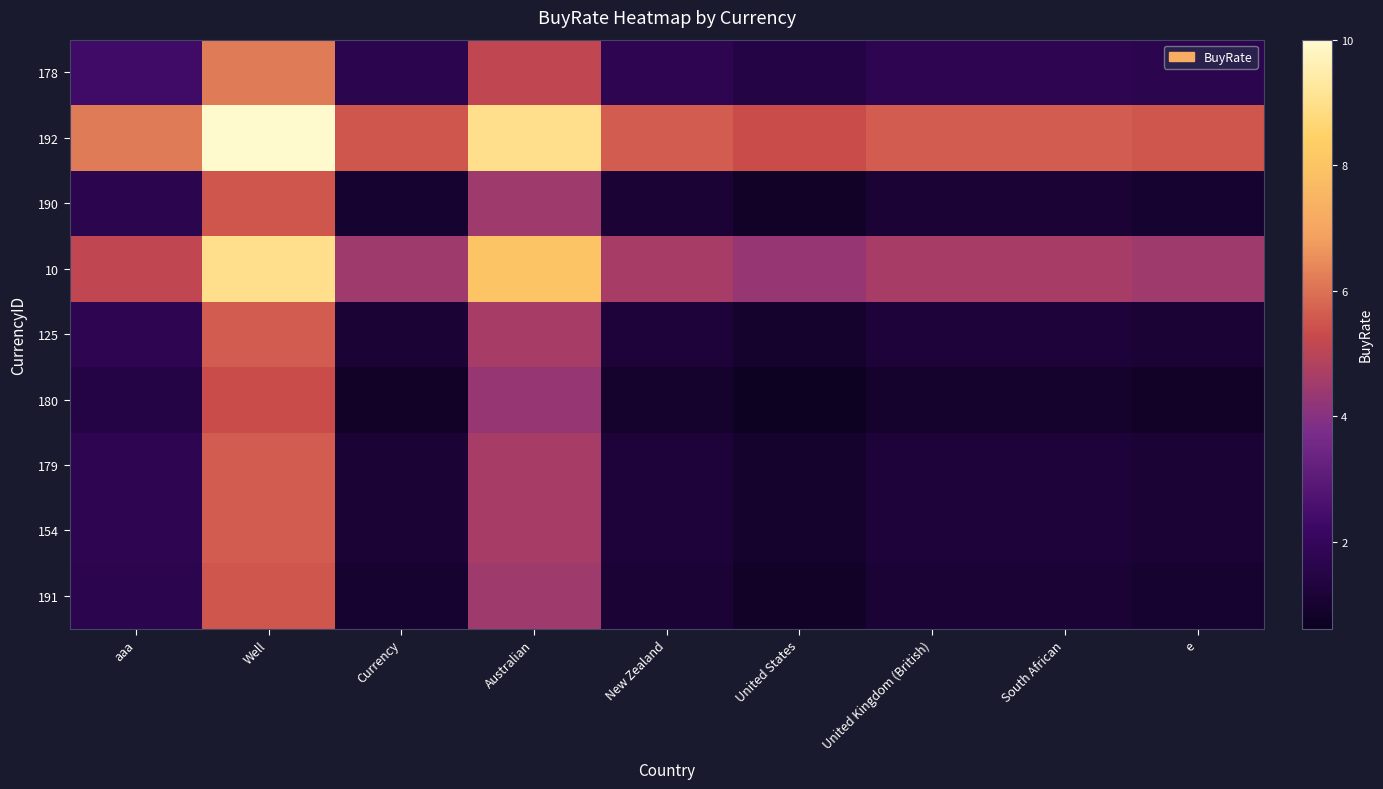

What is the difference between the highest and lowest values at South African?

4.7